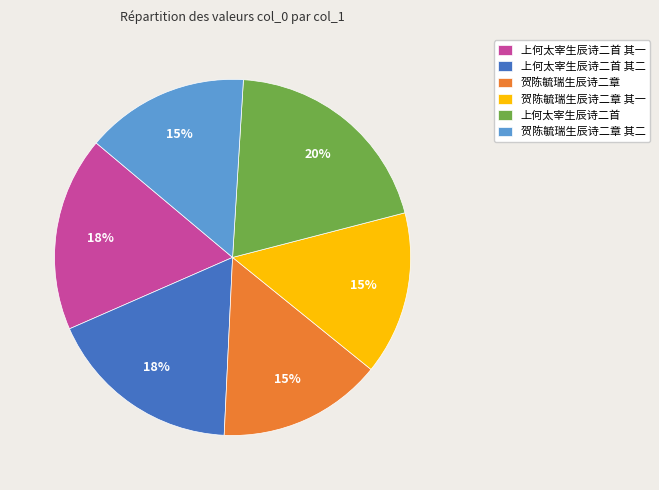

Does 上何太宰生辰诗二首 represent more than half of the total?

No